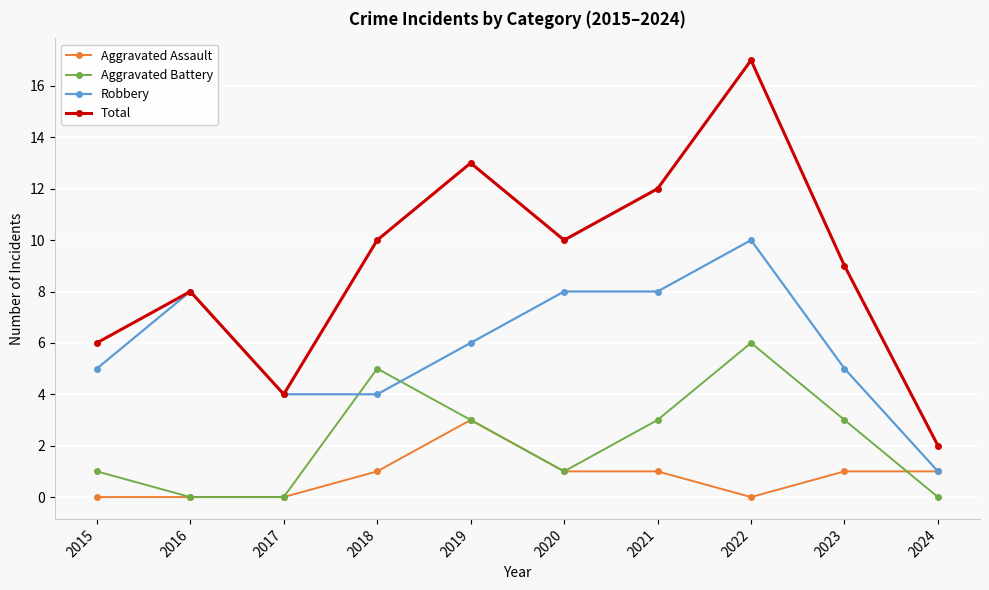

At which category does Total reach its first local valley?

2017